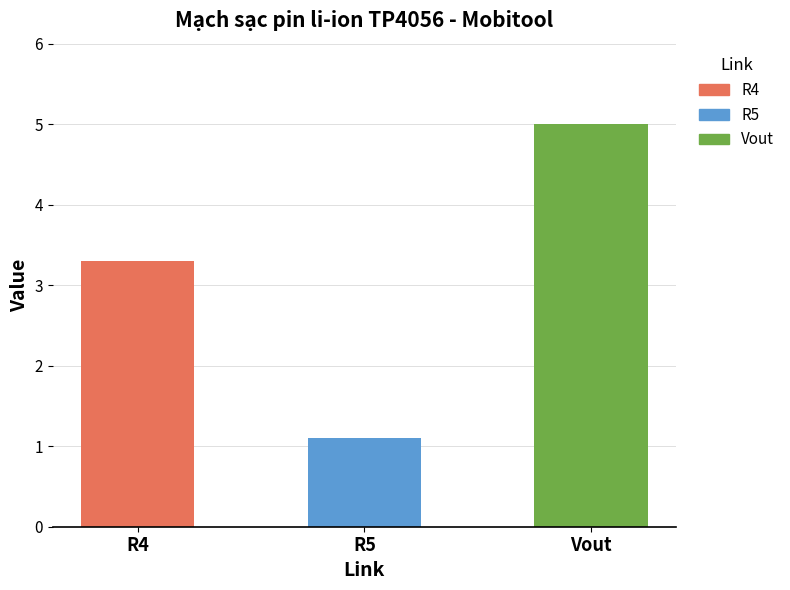

Rank the categories by value from lowest to highest.

R5, R4, Vout